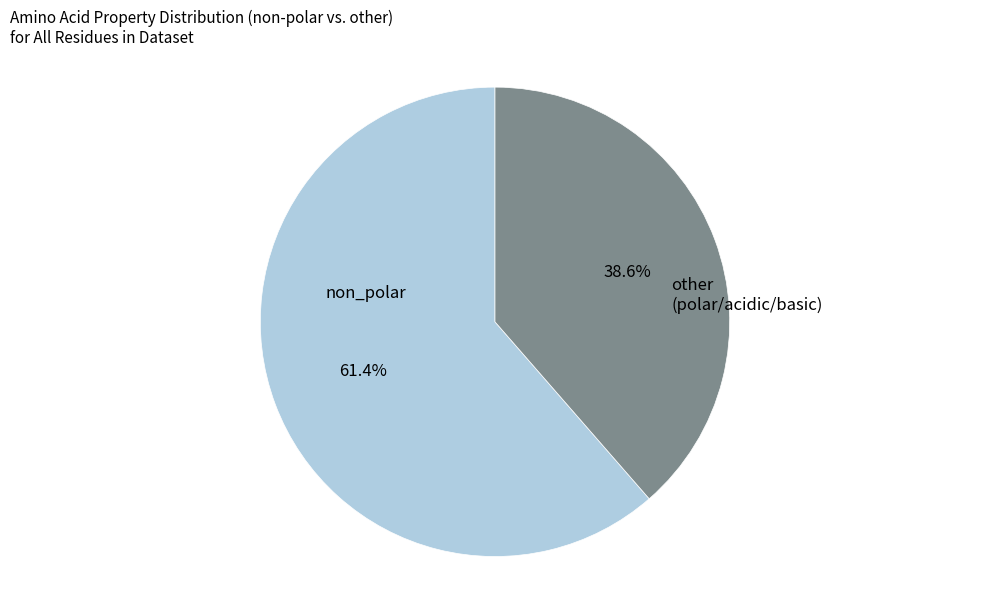

What is the majority slice?

non_polar